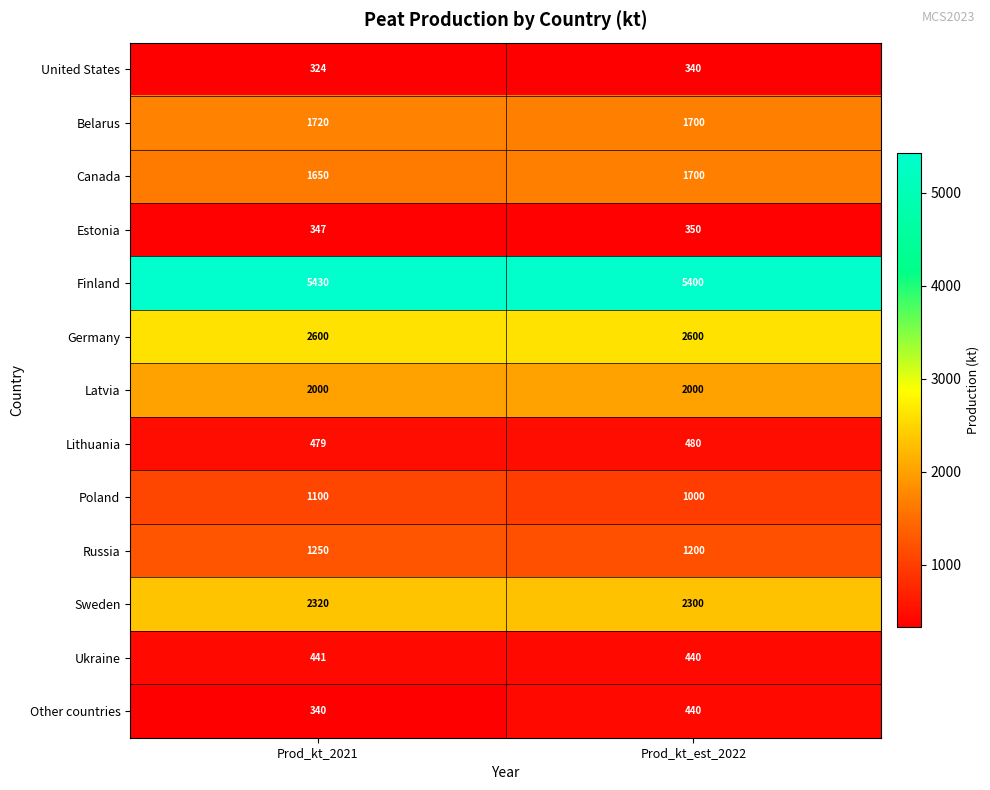

Rank the categories by Ukraine value from lowest to highest.

Prod_kt_est_2022, Prod_kt_2021